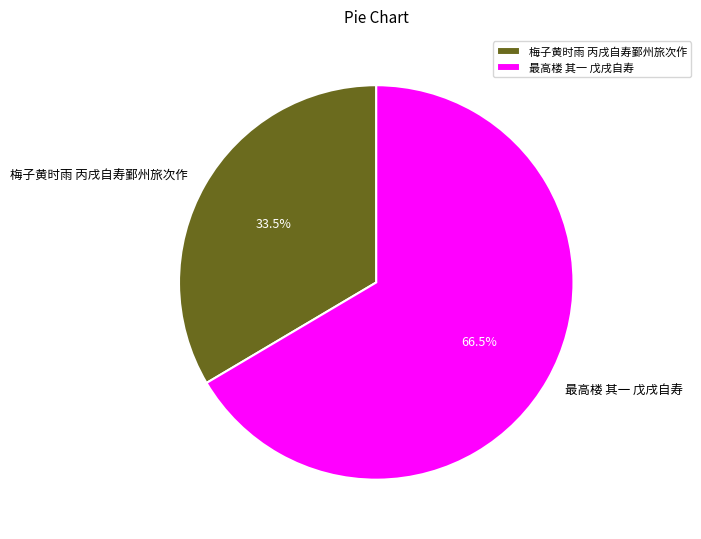

What percentage do 梅子黄时雨 丙戌自寿鄞州旅次作 and 最高楼 其一 戊戌自寿 together represent?

100.0%